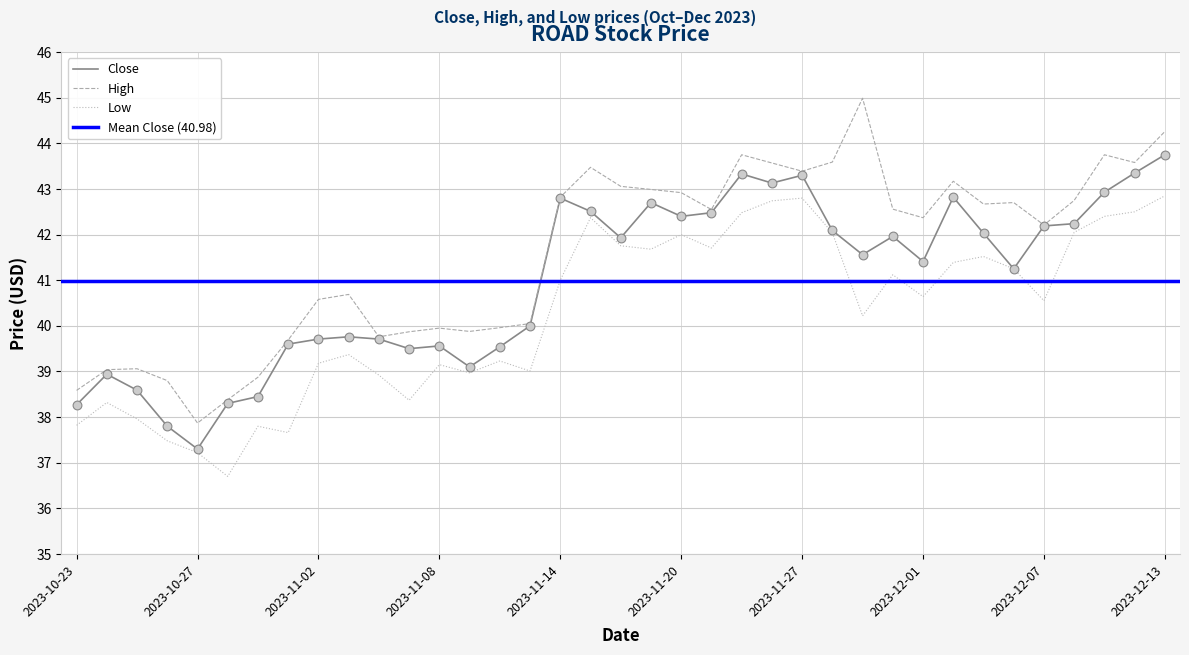

What is the ratio of the value at 2023-11-10 to the value at 2023-11-01?

1.0